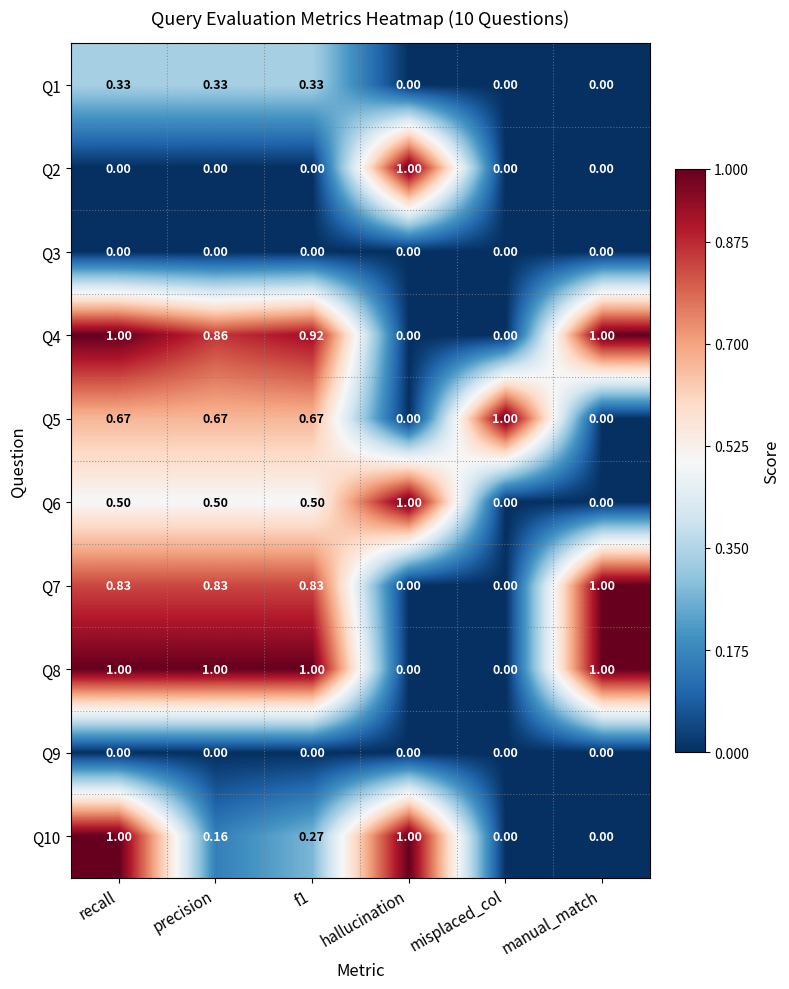

At which category is the sum across all series the highest?

recall